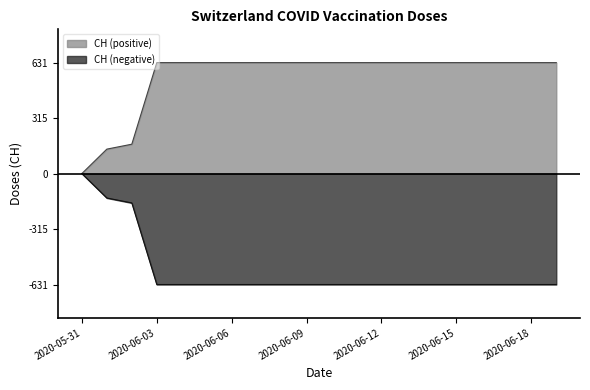

Rank the categories by value from lowest to highest.

2020-05-31, 2020-06-01, 2020-06-02, 2020-06-03, 2020-06-04, 2020-06-05, 2020-06-06, 2020-06-07, 2020-06-08, 2020-06-09, 2020-06-10, 2020-06-11, 2020-06-12, 2020-06-13, 2020-06-14, 2020-06-15, 2020-06-16, 2020-06-17, 2020-06-18, 2020-06-19